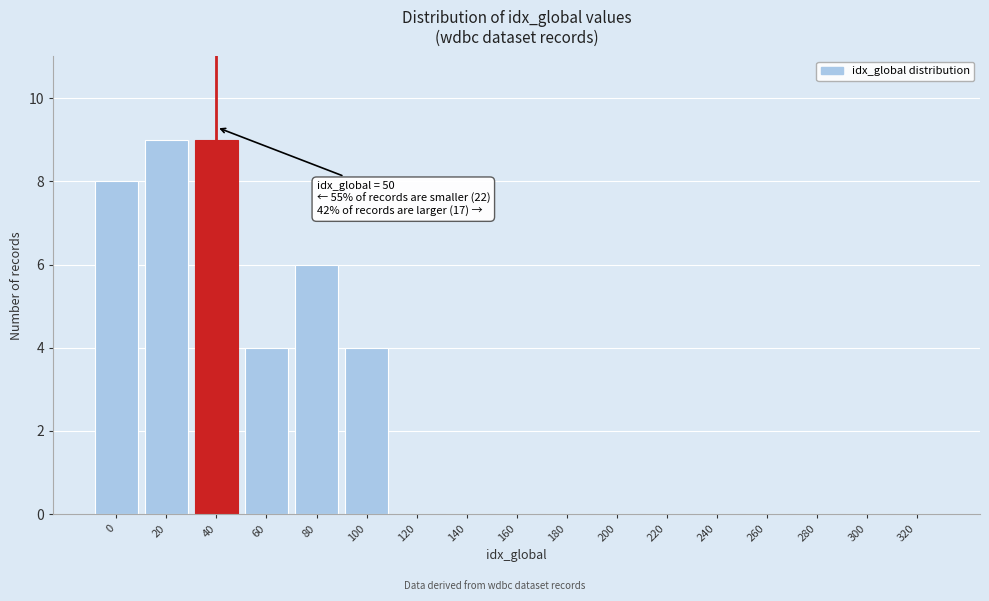

Reading left to right, extract all data points from this chart.

0=8	20=9	40=9	60=4	80=6	100=4	120=0	140=0	160=0	180=0	200=0	220=0	240=0	260=0	280=0	300=0	320=0